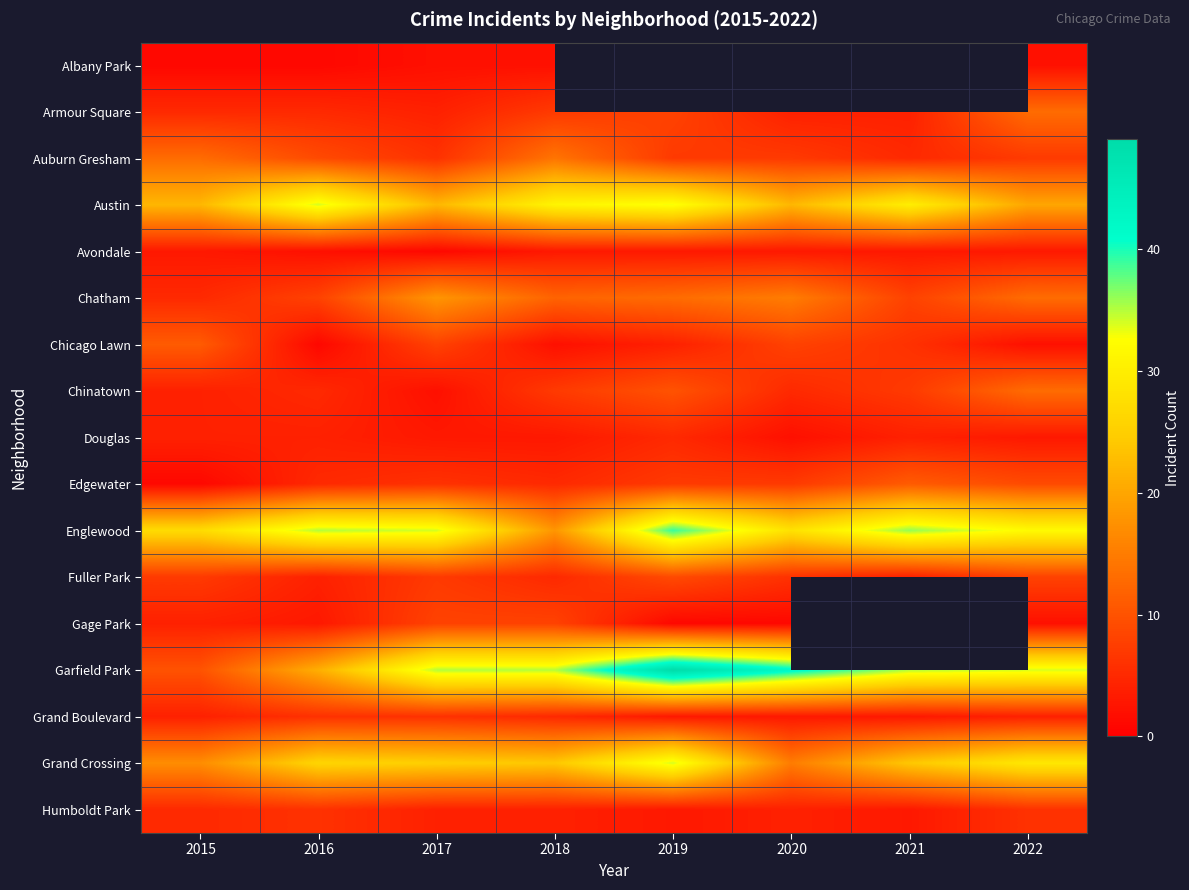

The value of Albany Park at 2017 is 2.0. True or false?

True